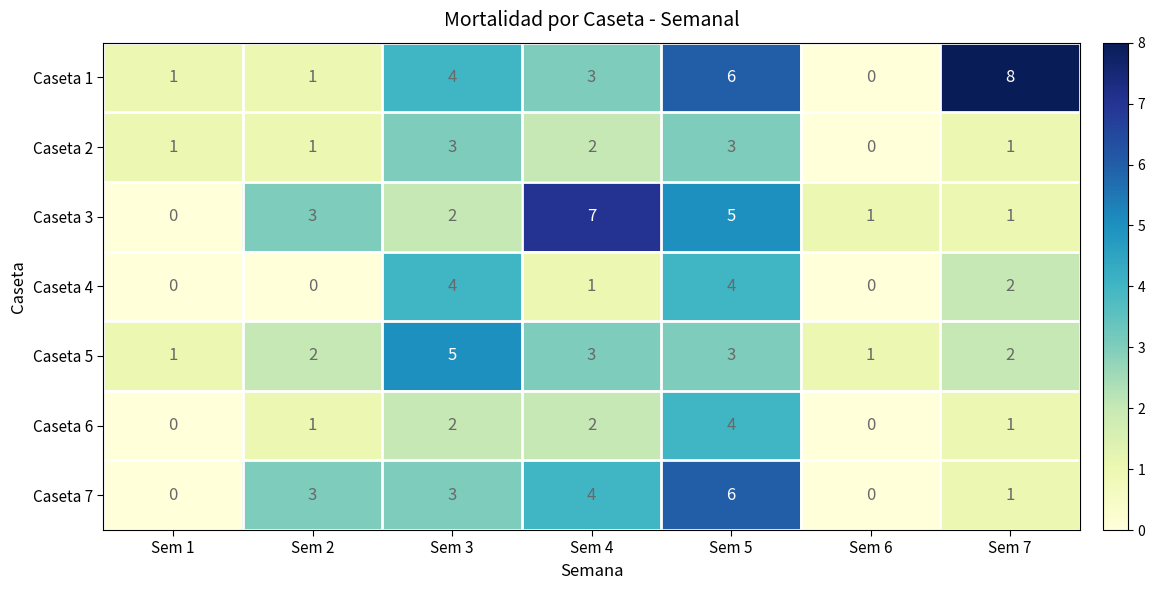

Which series has the widest spread of values?

Caseta 1